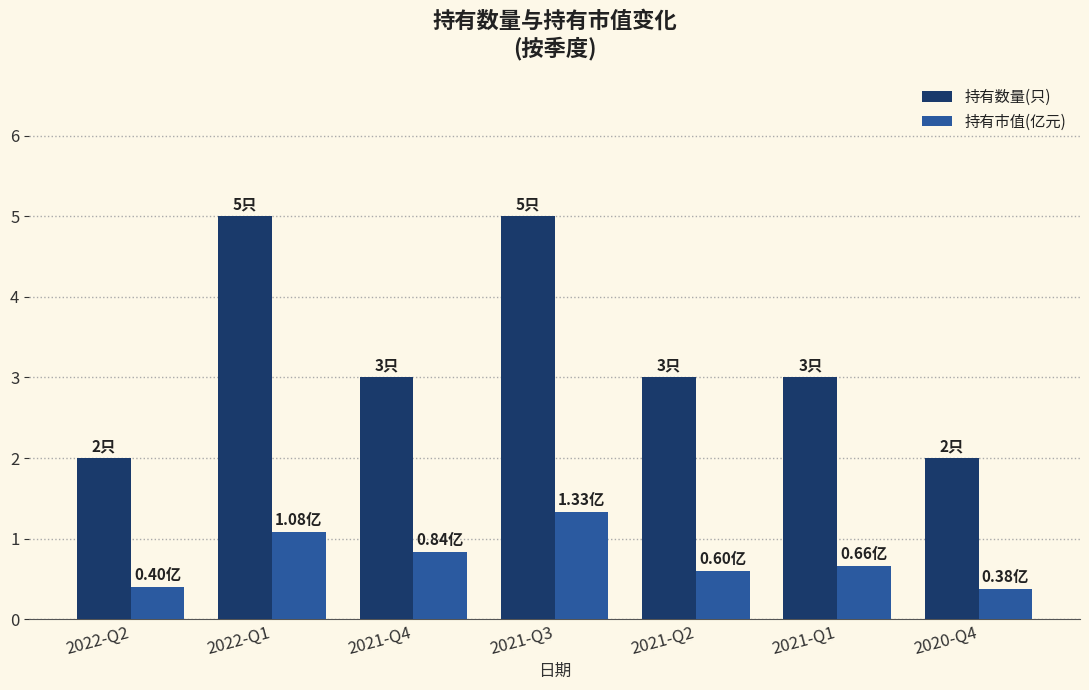

The value of 持有数量(只) at 2022-Q1 is 5.0. True or false?

True